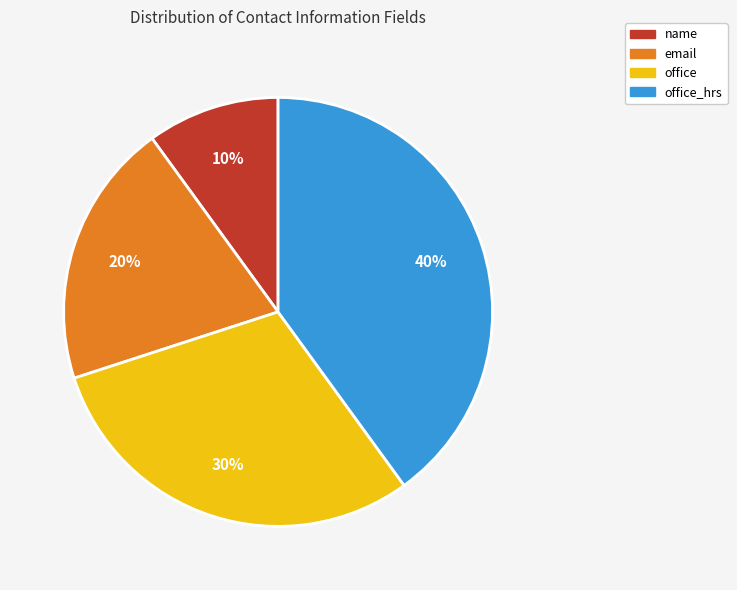

Count the number of slices in the pie.

4